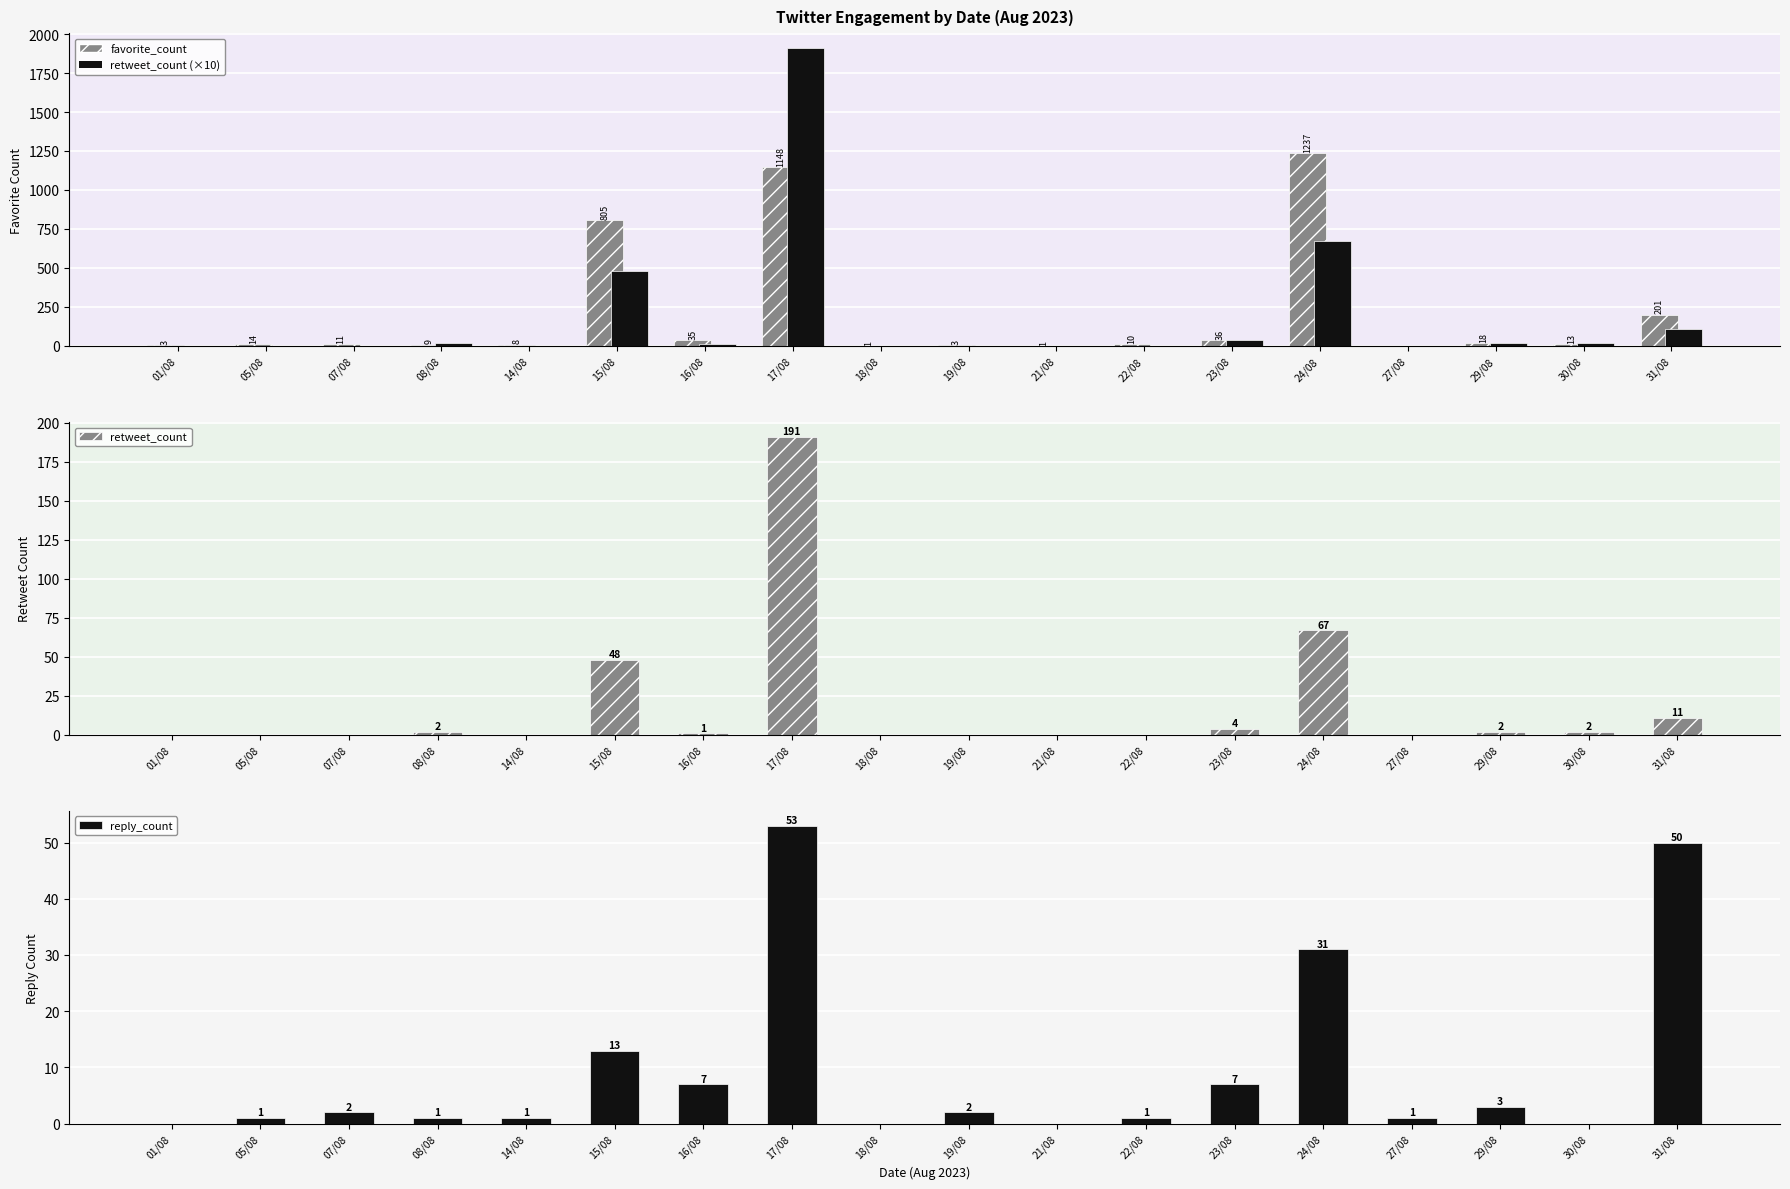

What are all the series names shown in the legend?

favorite_count, retweet_count (×10), retweet_count, reply_count